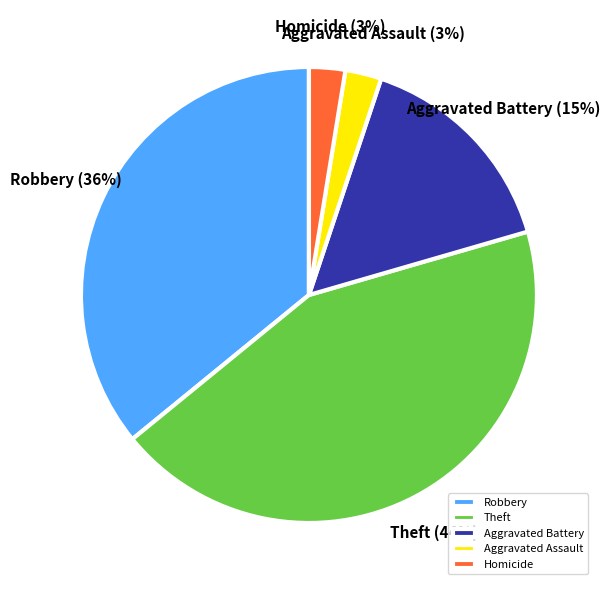

True or false: Robbery accounts for 36% of the total.

True